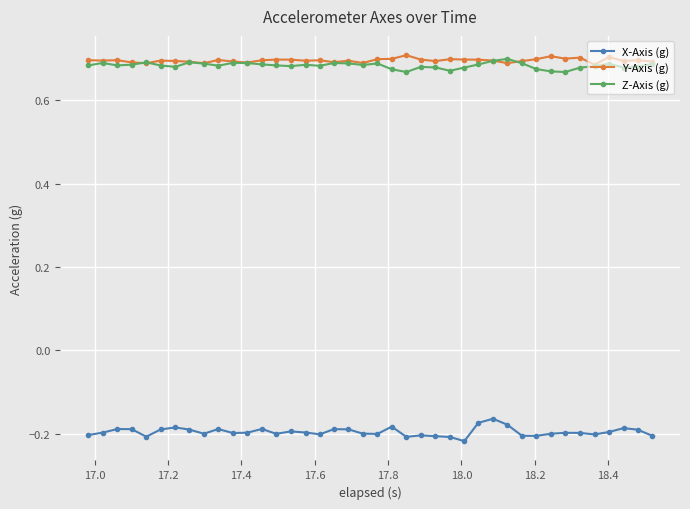

True or false: Z-Axis (g) and X-Axis (g) cross at least once.

False